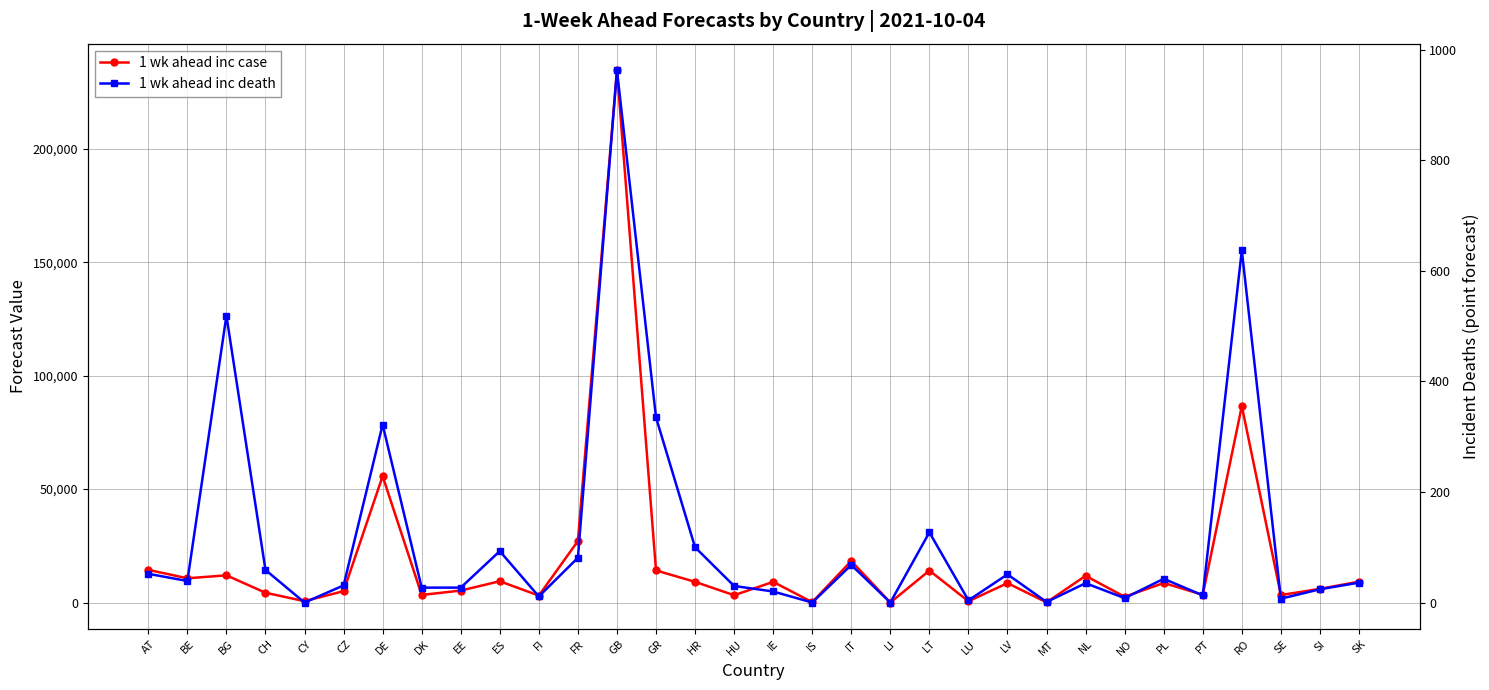

What is the approximate value of 1 wk ahead inc case at EE, to the nearest 10?

5280